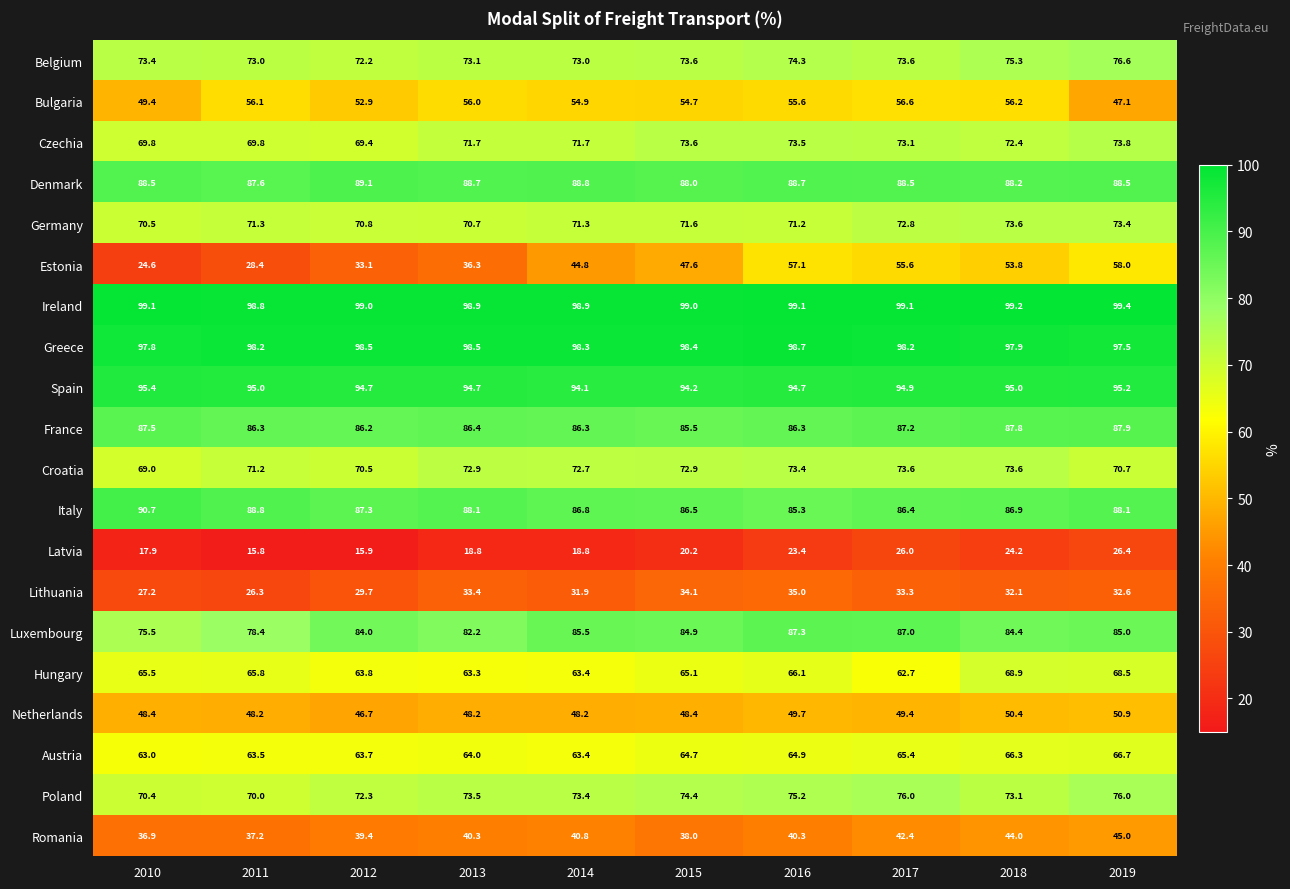

List the labels in order of Hungary value, smallest first.

2017, 2013, 2014, 2012, 2015, 2010, 2011, 2016, 2019, 2018